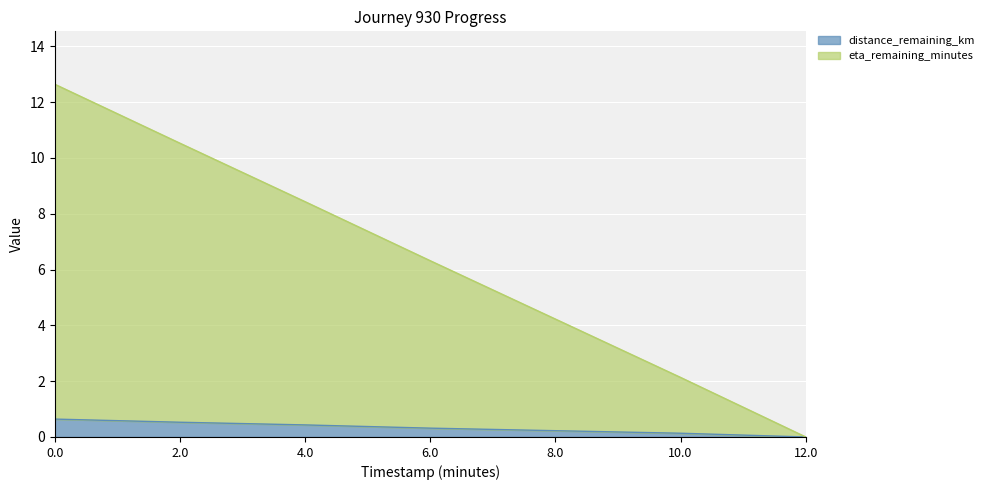

What is the difference between the distance_remaining_km values at 10.0 and 2.0?

0.4